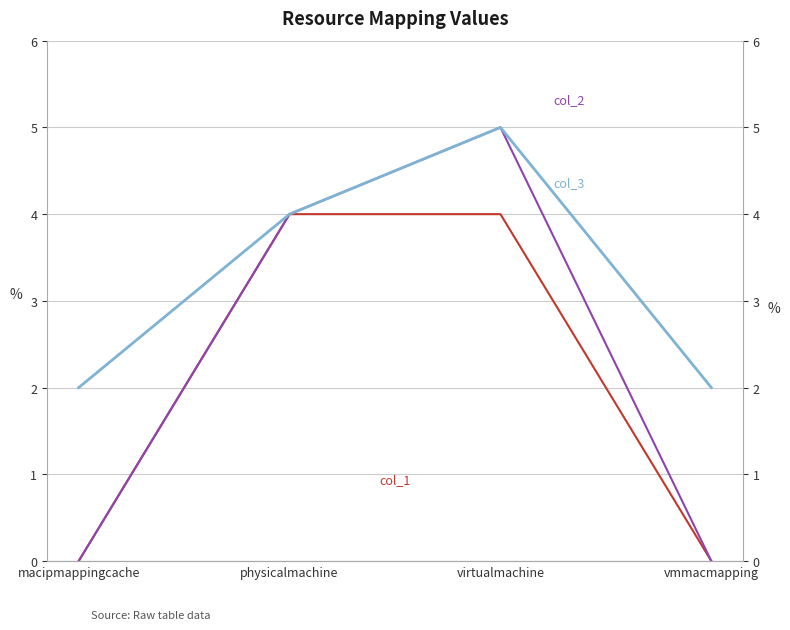

Rank the categories by col_1 value from lowest to highest.

macipmappingcache, vmmacmapping, physicalmachine, virtualmachine